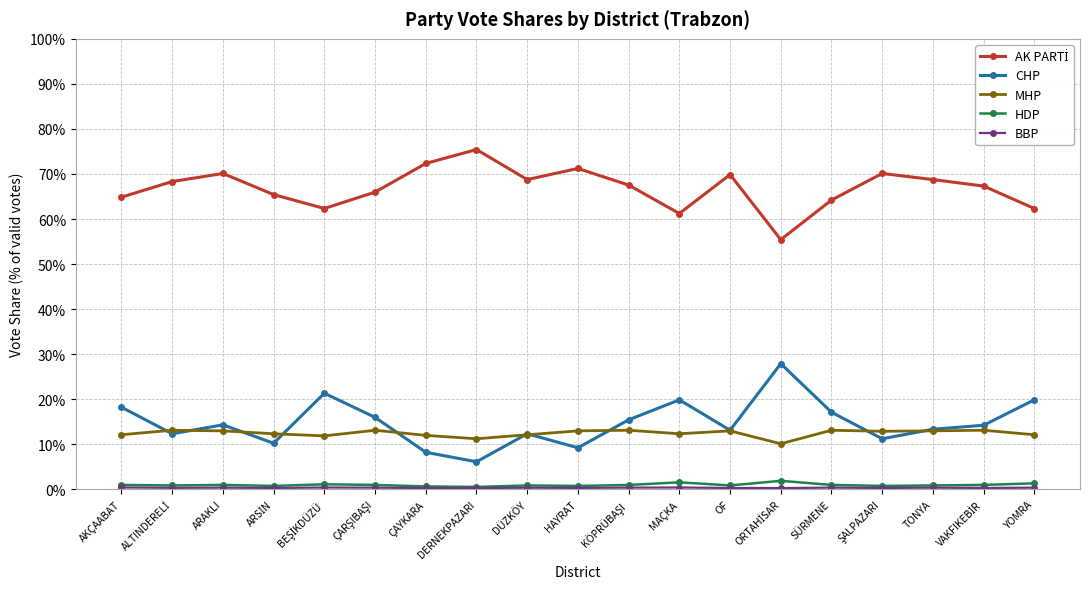

True or false: HDP has more than 0 points higher than both neighbors.

True